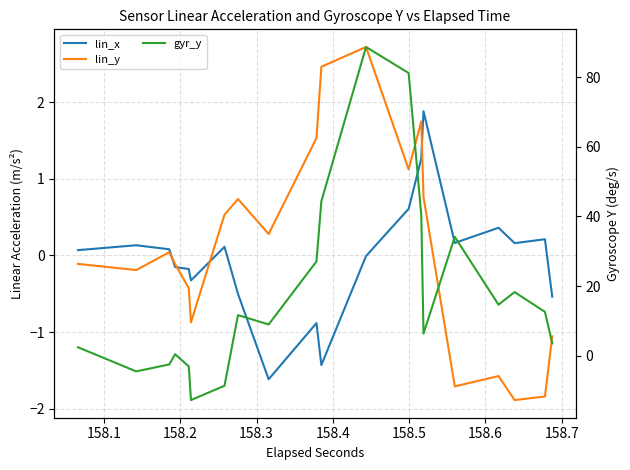

What are all the series names shown in the legend?

lin_x, lin_y, gyr_y